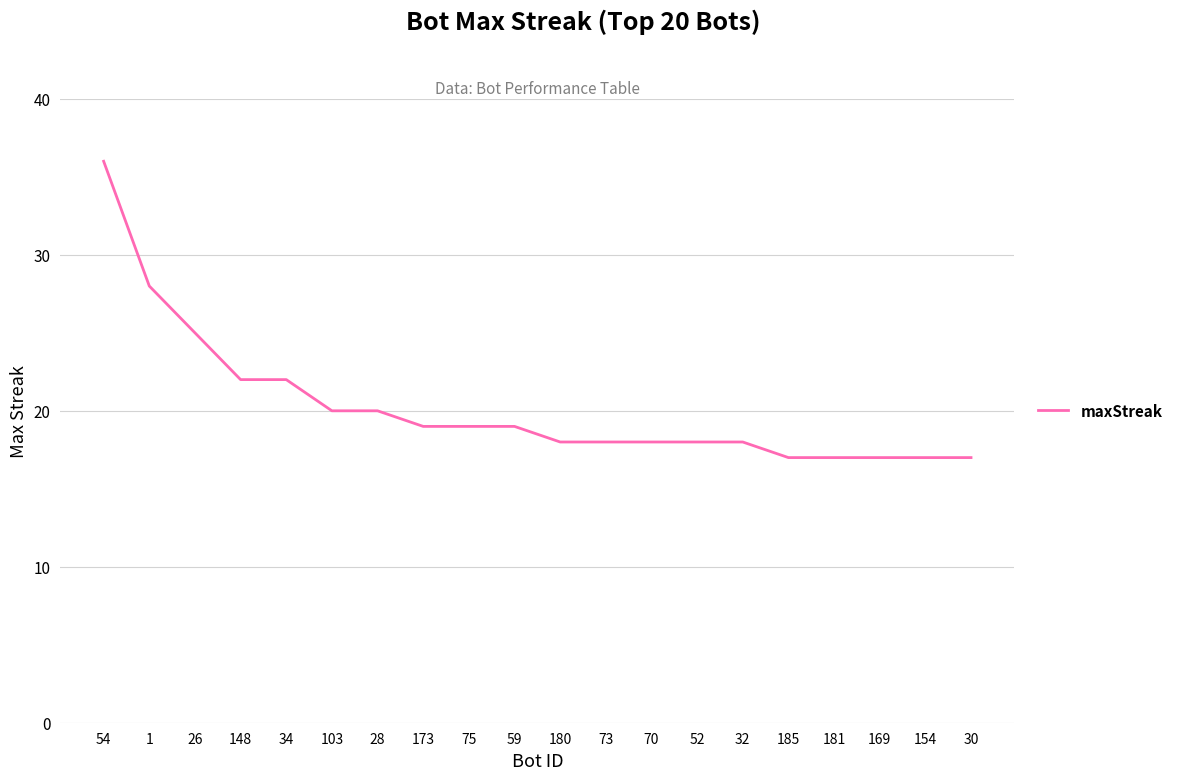

Is it true that the value at 169 is 17?

True